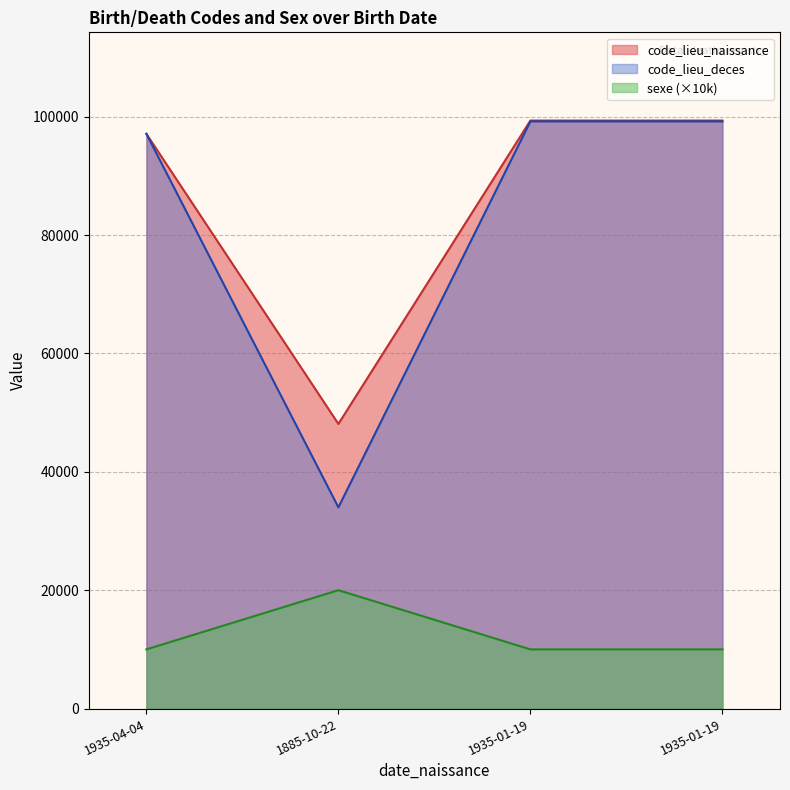

How many interior local valleys does the code_lieu_naissance series have?

1